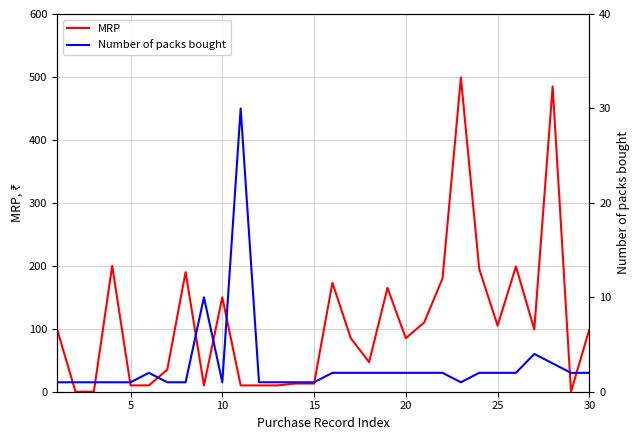

True or false: MRP has more than 1 interior local peaks.

True